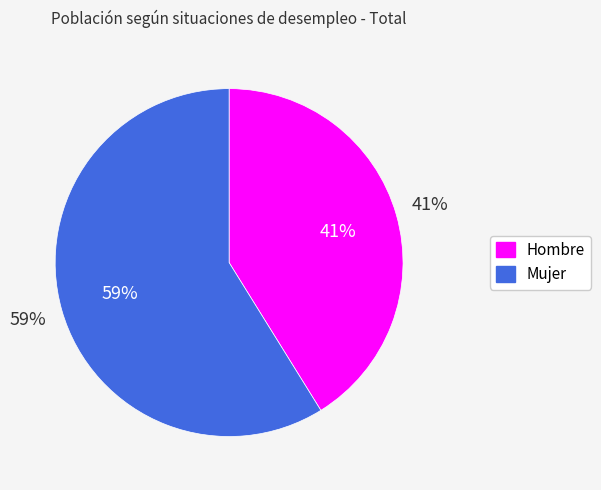

Which slice is the smallest?

Hombre